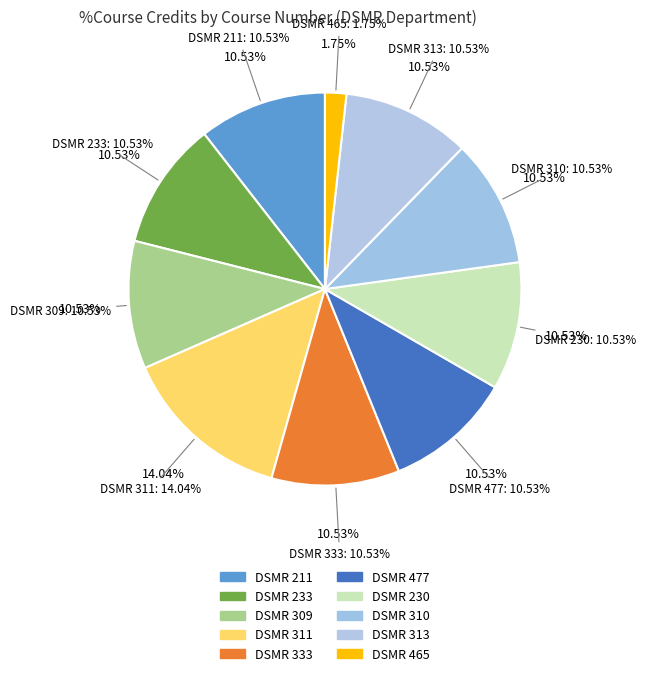

What portion of the pie excludes DSMR 333?

89.5%